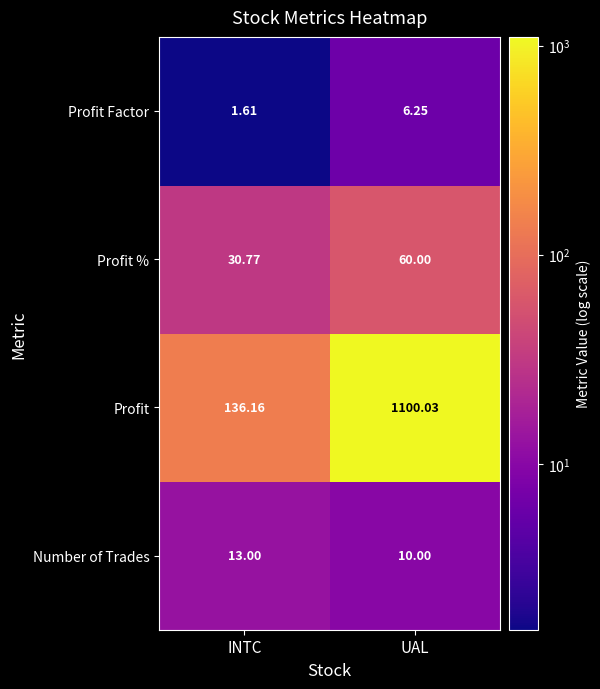

Which category has the lowest value in the Profit Factor series?

INTC